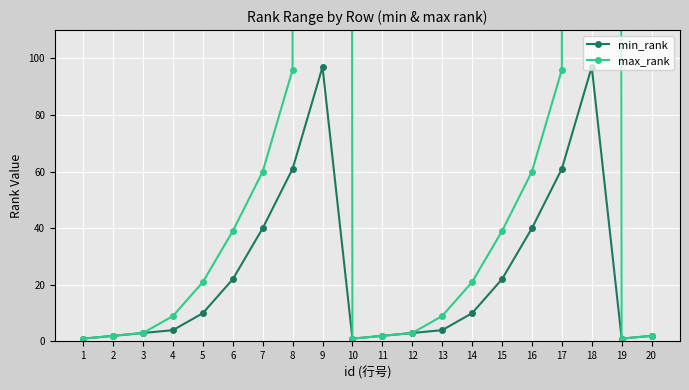

What is the difference between the maximum and second lowest values in the min_rank series?

96